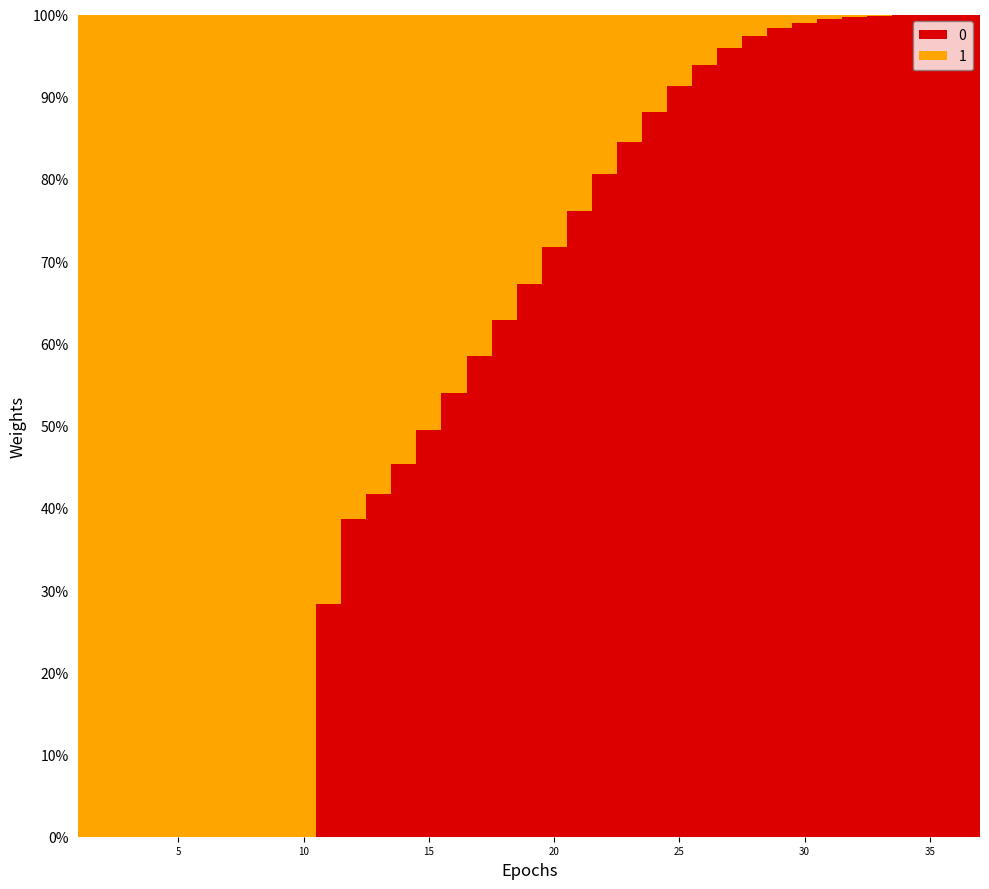

True or false: rate_dr has more than 2 points higher than both neighbors.

False